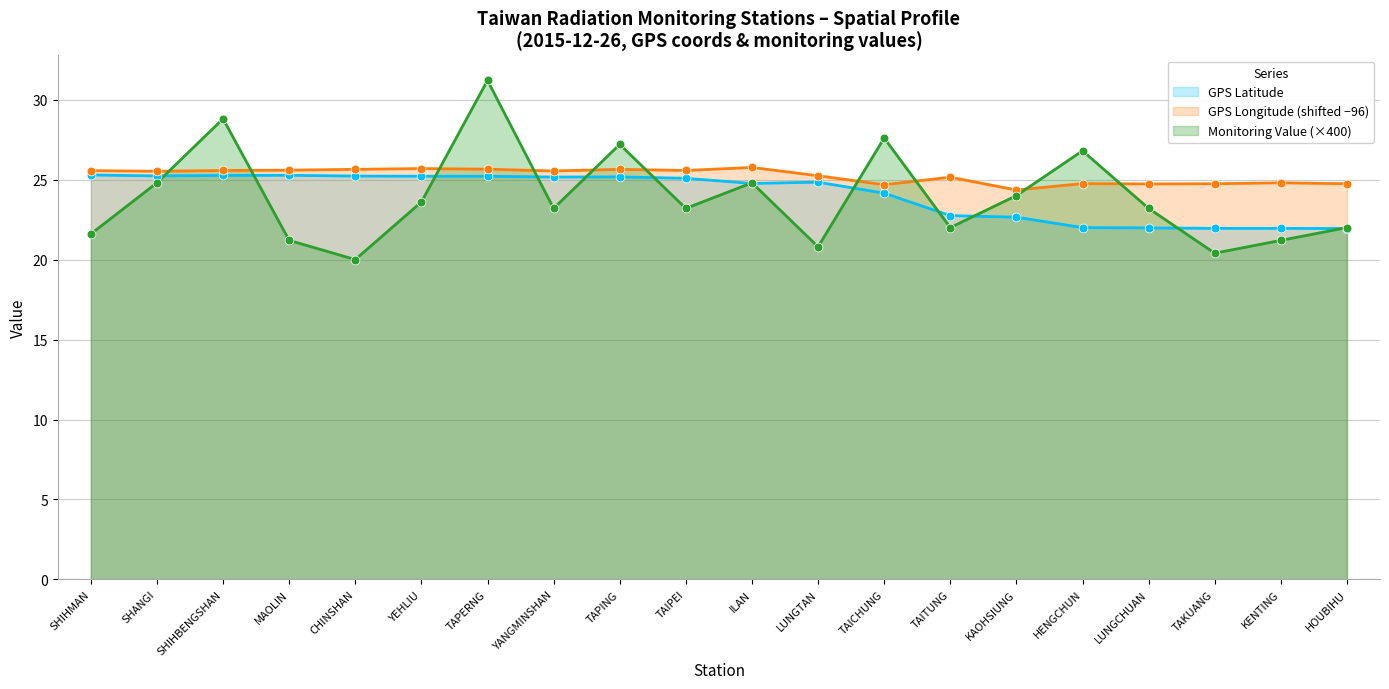

What are all the series names shown in the legend?

GPS Latitude, GPS Longitude (shifted −96), Monitoring Value (×400)